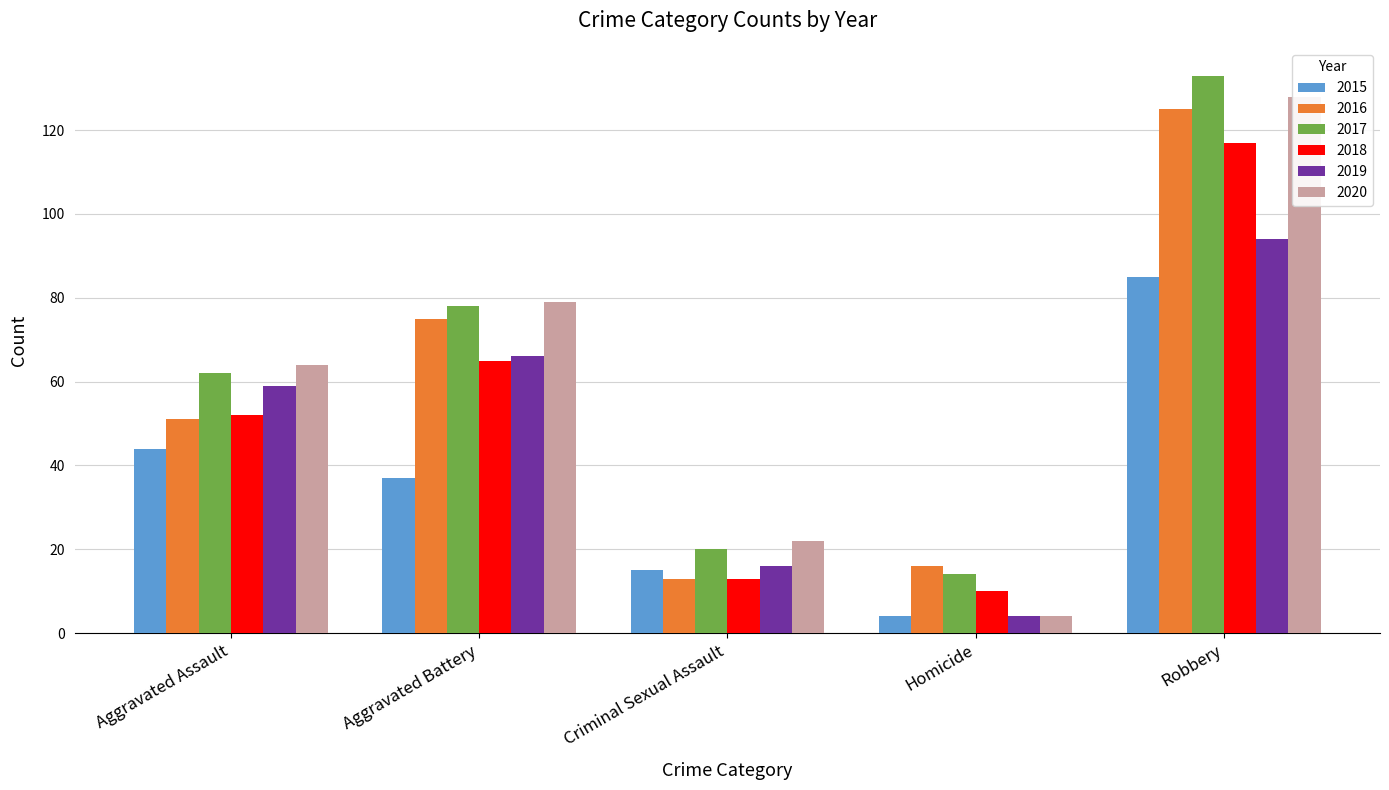

At which label is 2016 closest to 69?

Aggravated Battery